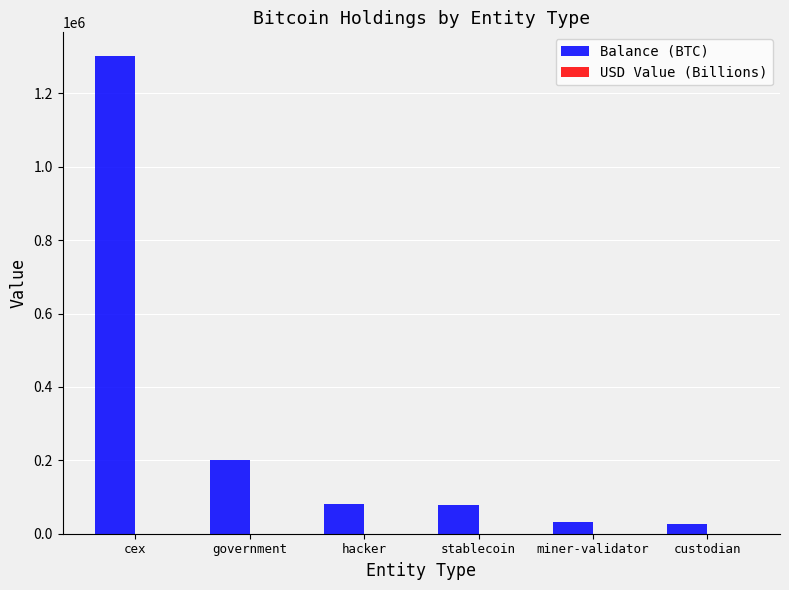

Between government and miner-validator, which series saw the biggest shift?

Balance (BTC)